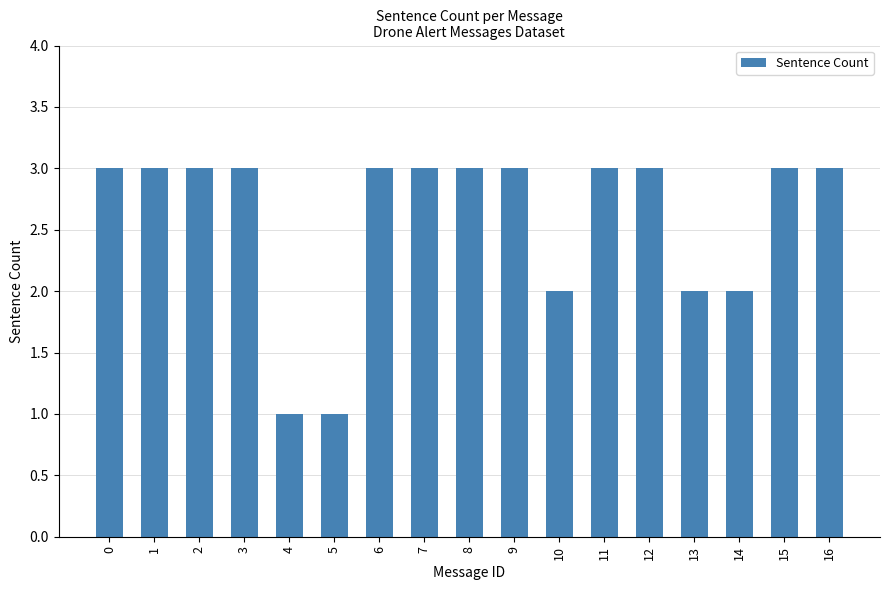

Which has a higher value, 13 or 2?

2